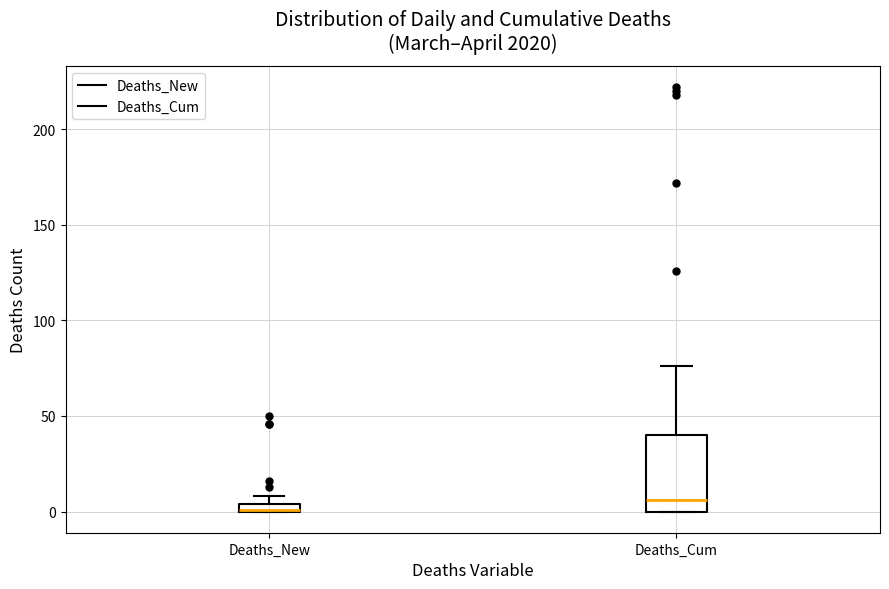

Which box is the tallest, from its lower edge to its upper edge?

Deaths_Cum